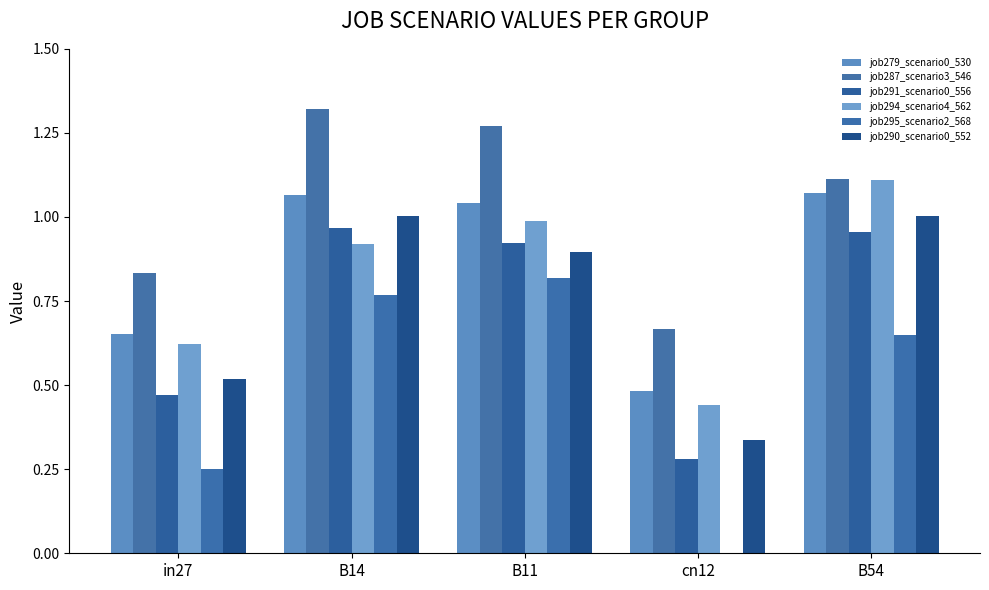

What is the total value across all series at B11?

5.9